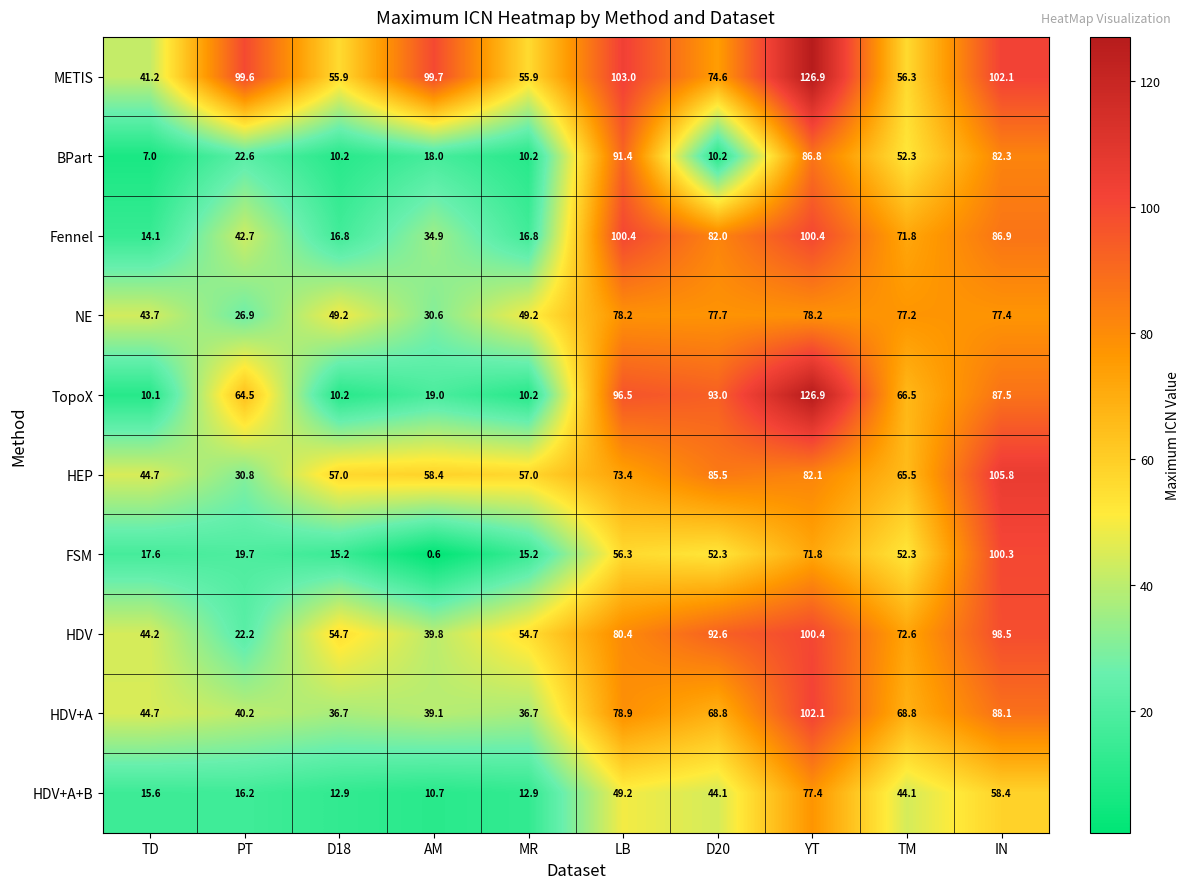

At which category is the sum across all series the highest?

YT